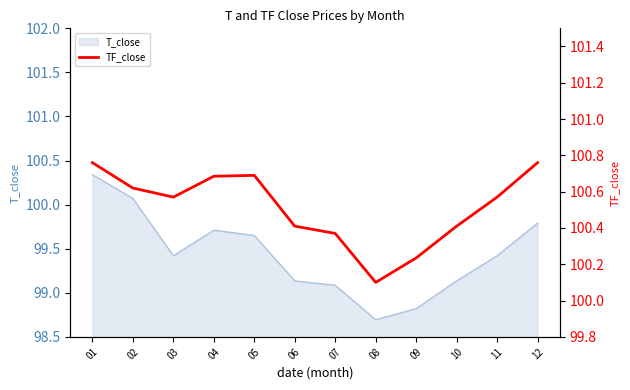

Does the chart display data point markers on the line(s)?

No